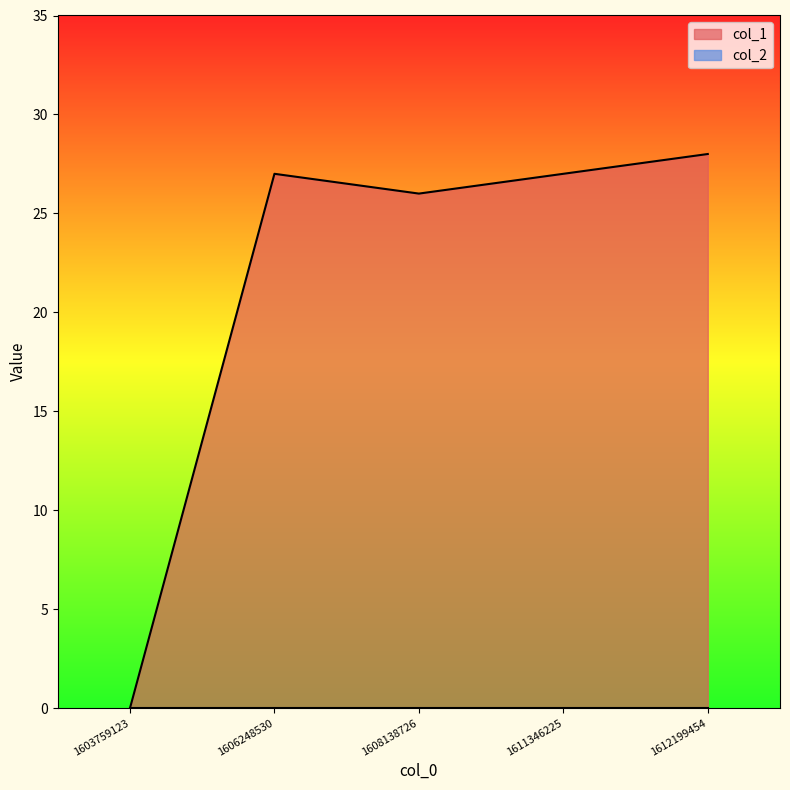

Rank the categories by value from lowest to highest.

1603759123, 1608138726, 1606248530, 1611346225, 1612199454